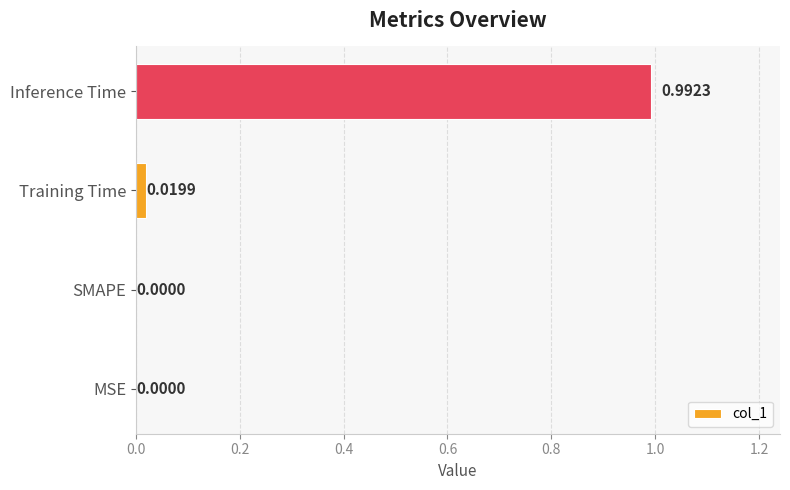

Which has a higher value, SMAPE or Inference Time?

Inference Time